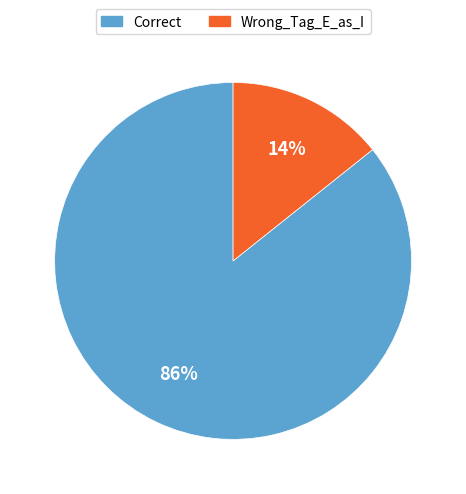

Count the number of slices in the pie.

2